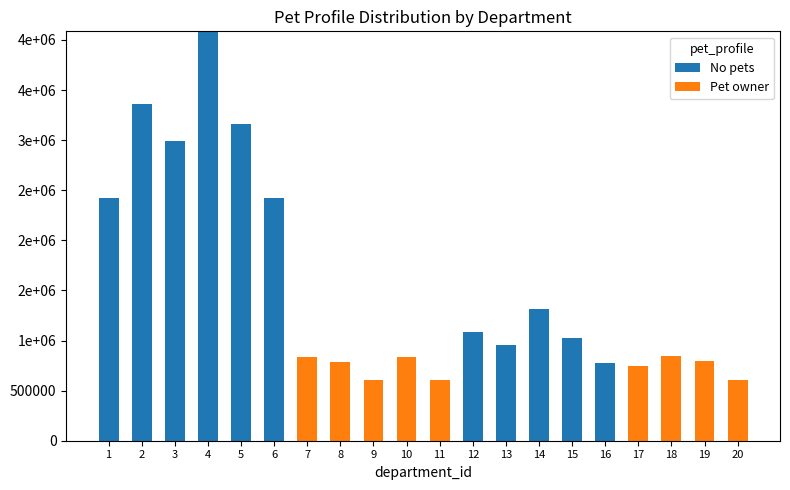

At which label does No pets first exceed 955420?

1